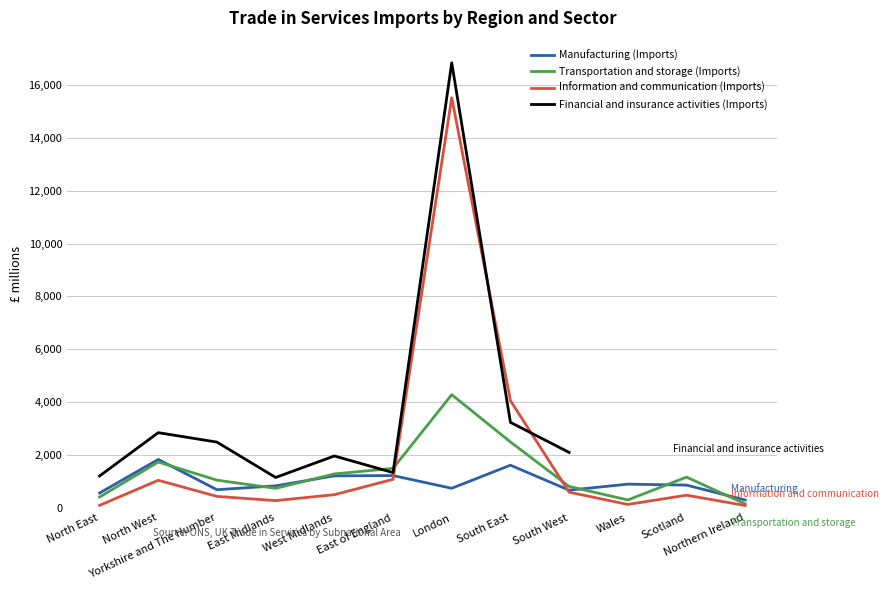

Does the chart display data point markers on the line(s)?

No